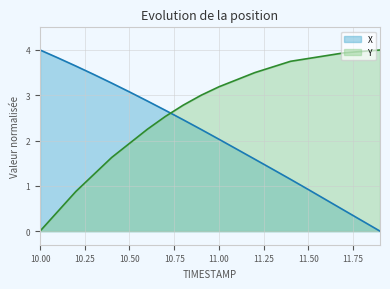

How many values in the X series exceed 2?

11